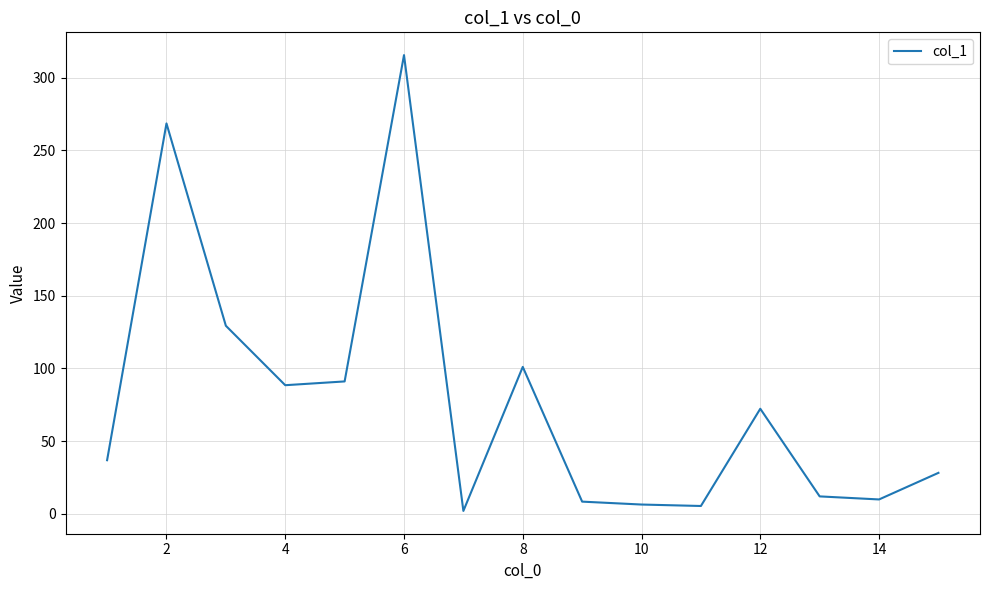

What is the maximum value shown in the chart?

315.6